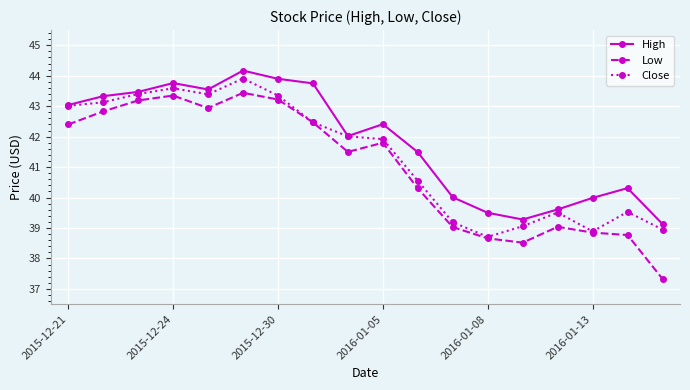

What is the sum of all Low values?

737.6